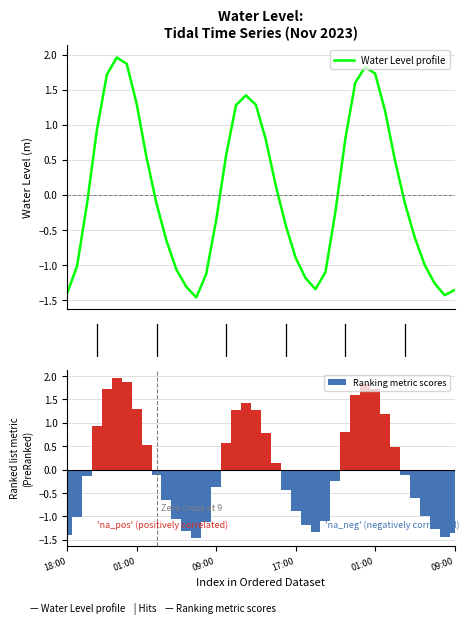

Is it true that Water Level profile equals 0.8 at 28?

True